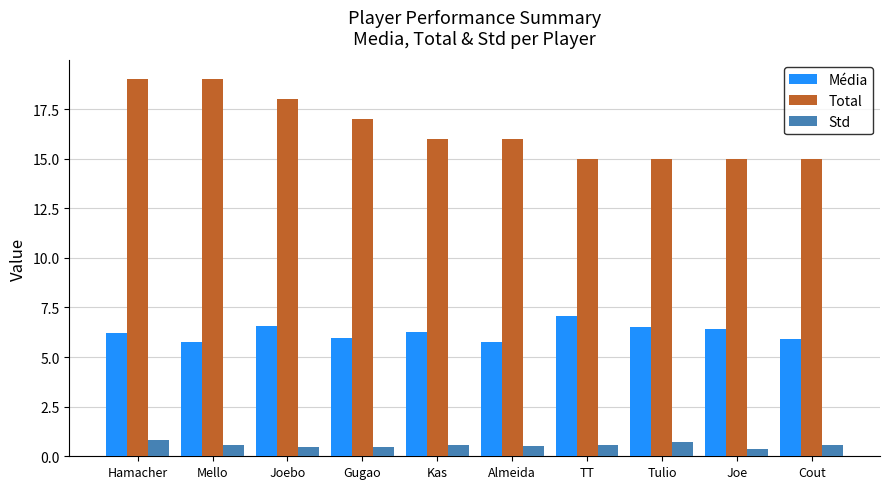

What position from the right is Joe?

2